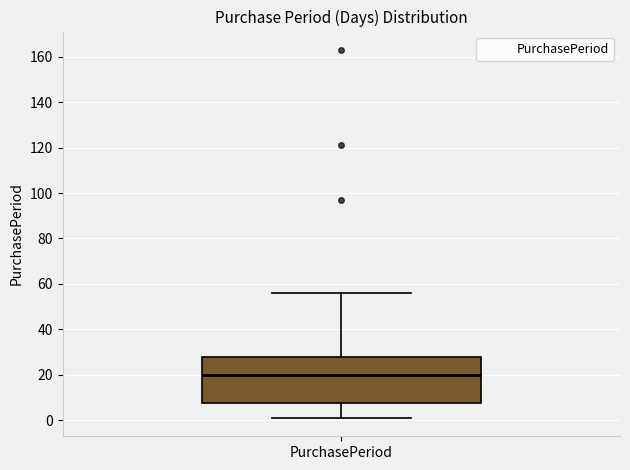

Where is the upper edge of the box for PurchasePeriod on the y-axis? The values are not printed on the chart, so give them approximately, as read against the axis.

28